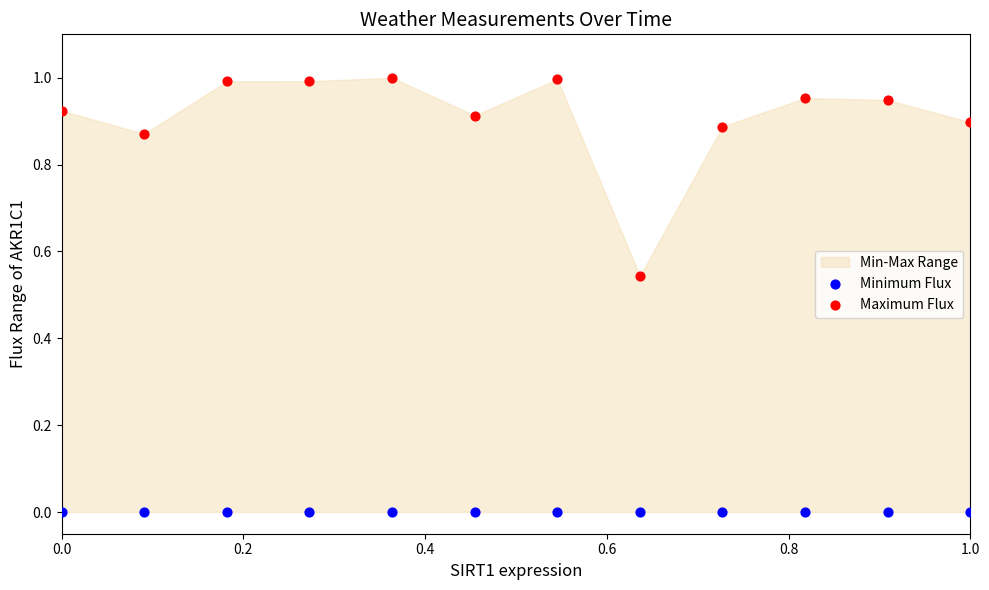

Which series has the largest Y range (max minus min)?

Maximum Flux